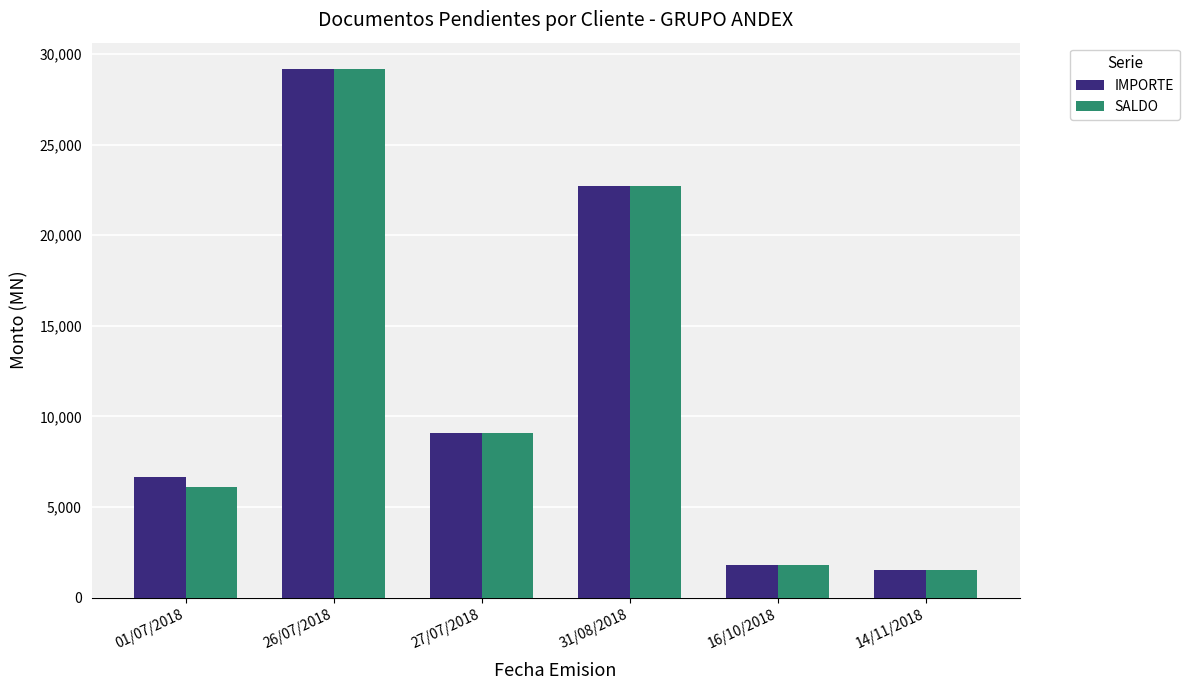

Where is IMPORTE nearest to the value 15337?

27/07/2018